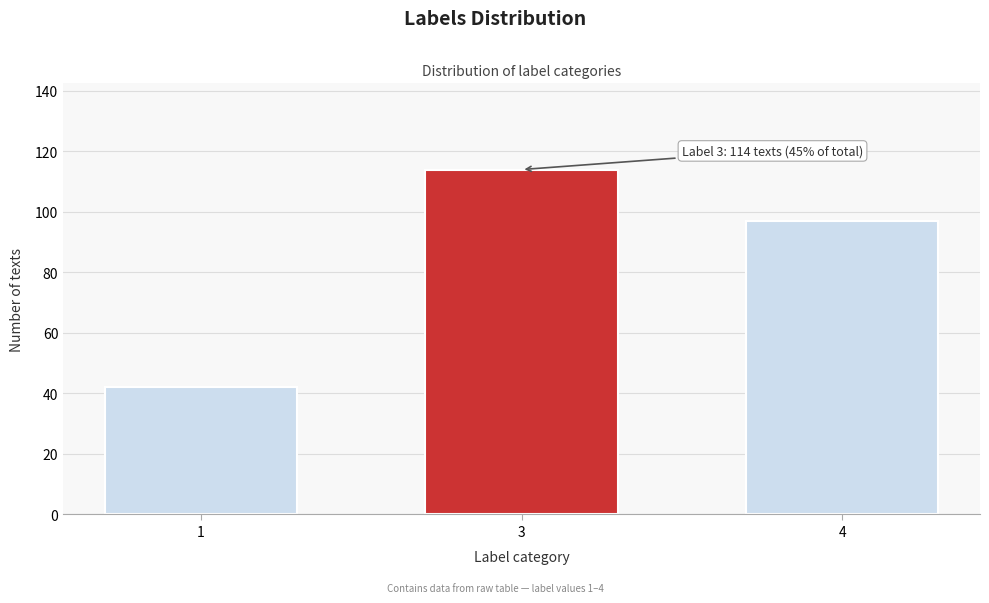

Reading left to right, extract all data points from this chart.

1=42	3=114	4=97